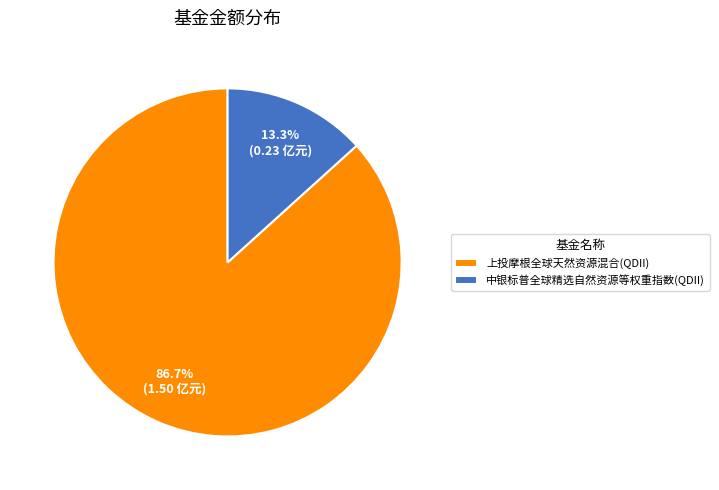

What percentage do 中银标普全球精选自然资源等权重指数(QDII) and 上投摩根全球天然资源混合(QDII) together represent?

100.0%